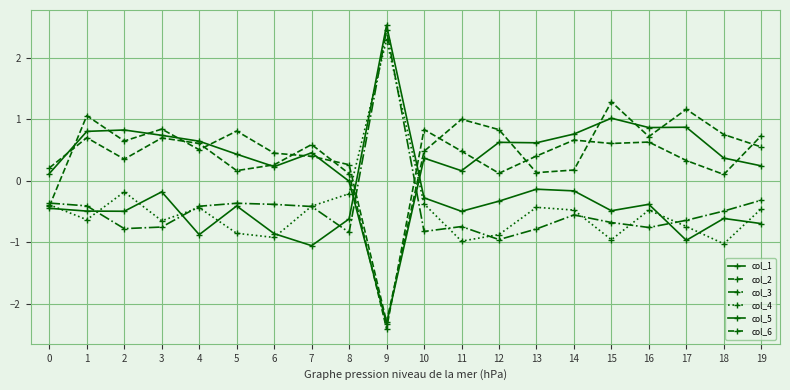

Where do col_6 and col_3 first cross each other?

8 and 9